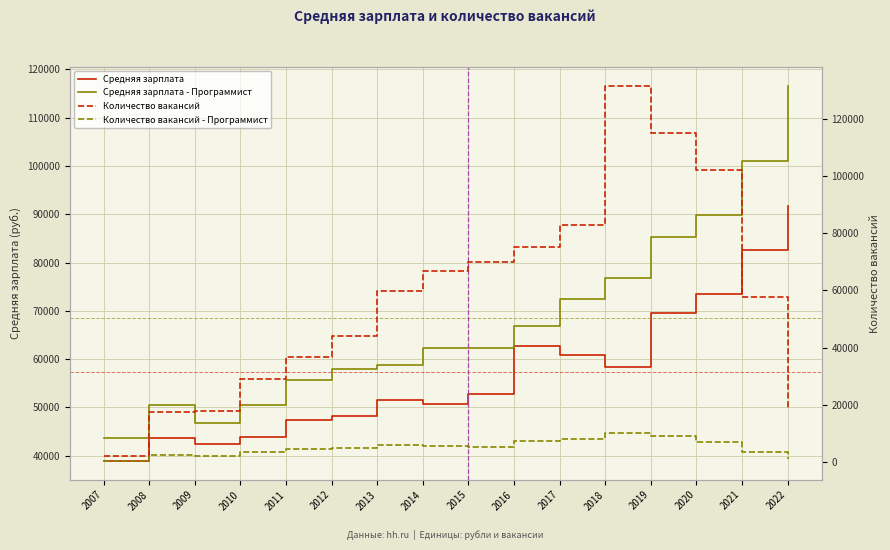

What is the value of the Средняя зарплата point at the 12th from the left?

58335